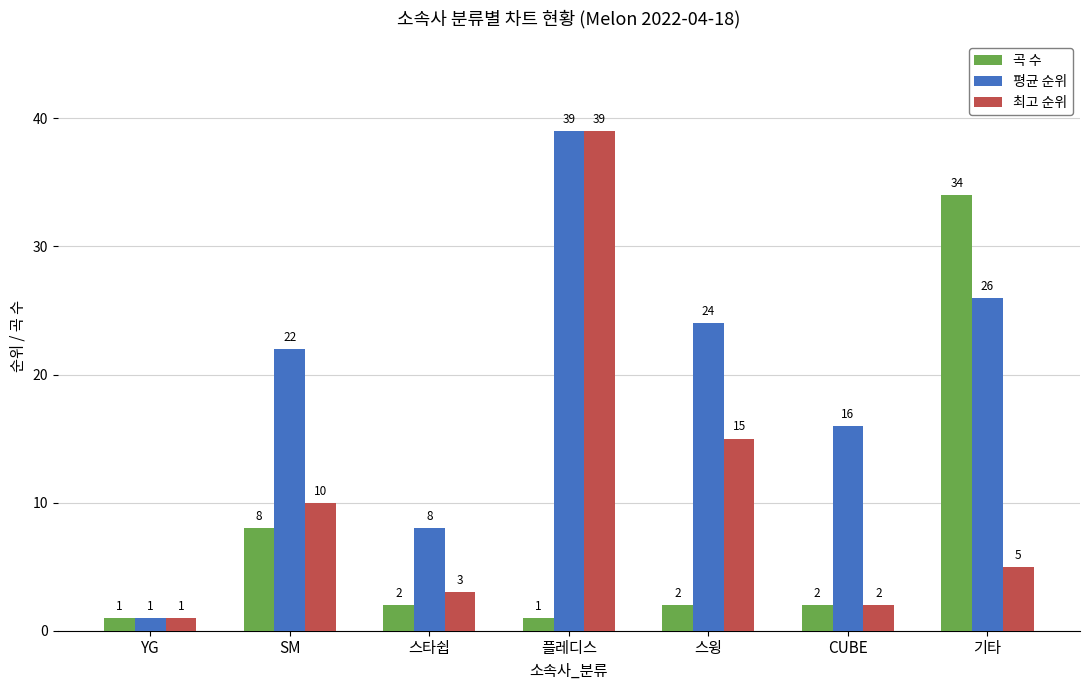

The 평균 순위 series shows 1 at YG. True or false?

True